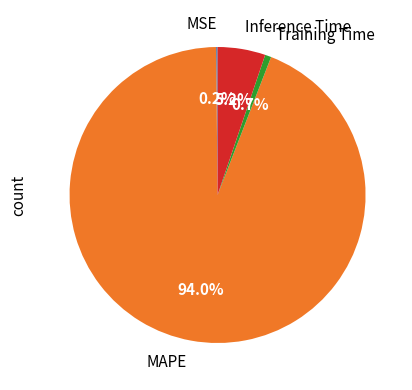

Is there any slice that represents more than half of the pie?

Yes